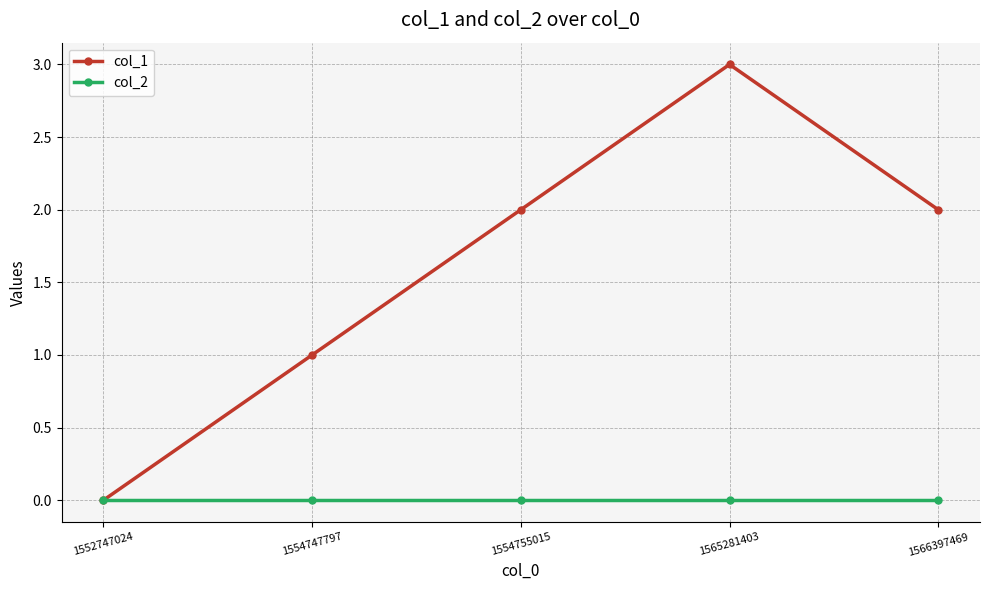

What is the value of the col_1 point at the 5th from the left?

2